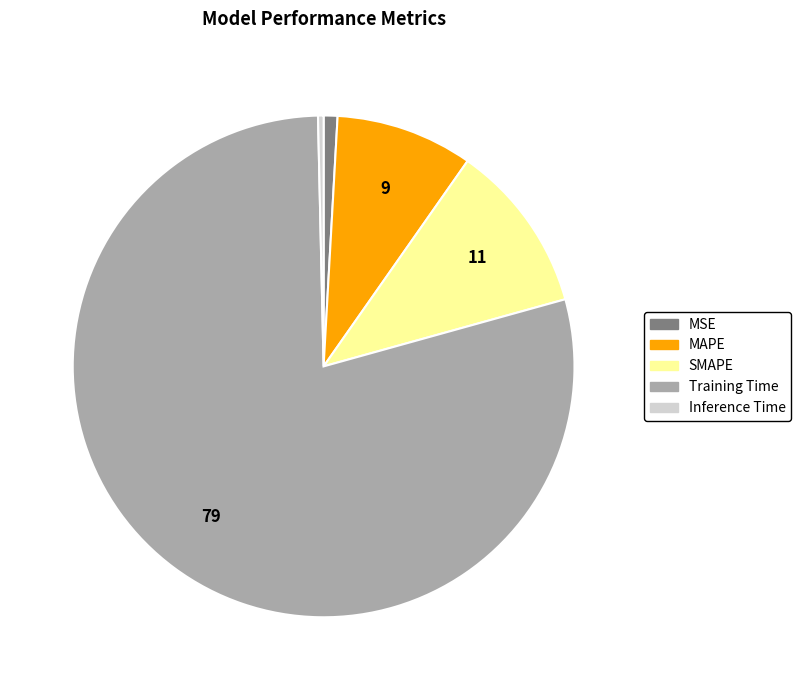

Which category accounts for the majority?

Training Time